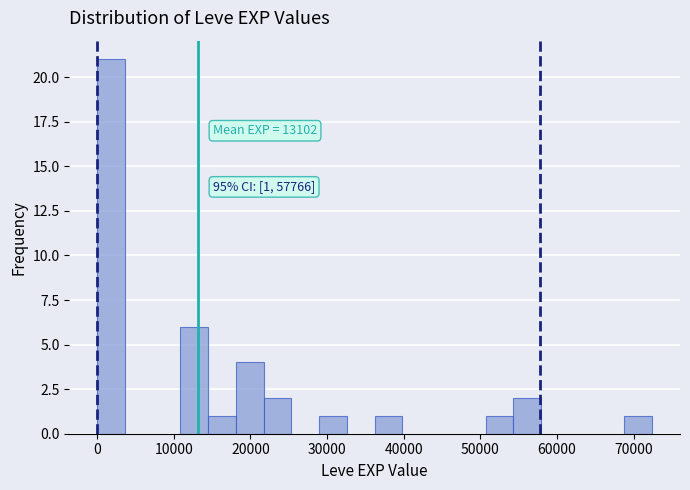

Around what value on the x-axis is the tallest bar? Give the approximate position of its centre, as read against the axis.

2000